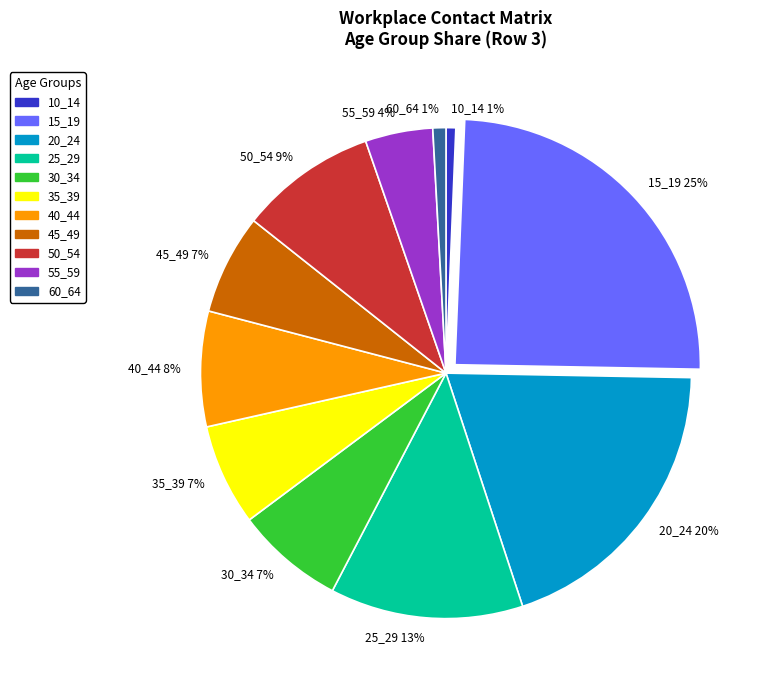

Does 50_54 9% represent more than half of the total?

No